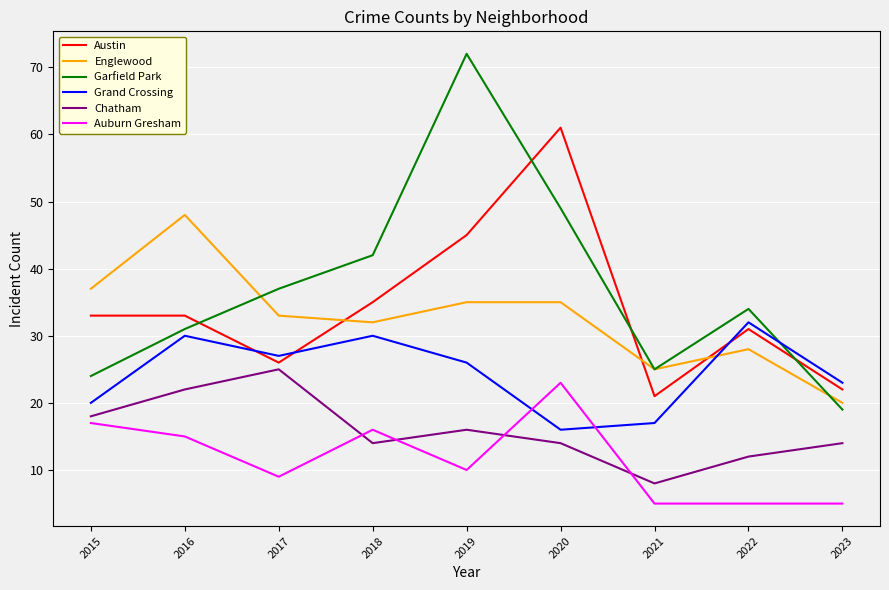

At which category does the chart reach its peak across all series?

2019